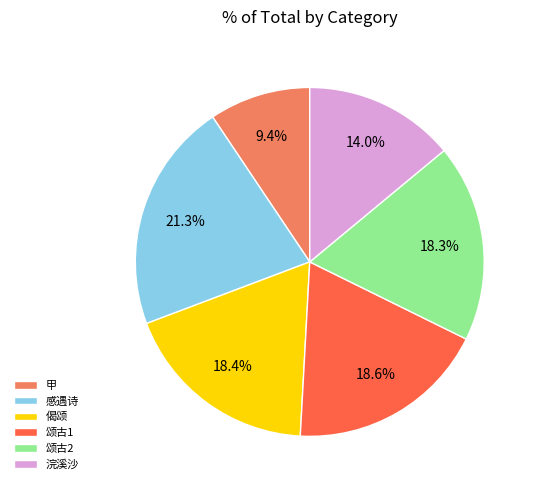

Is 偈颂 the majority of the pie?

No